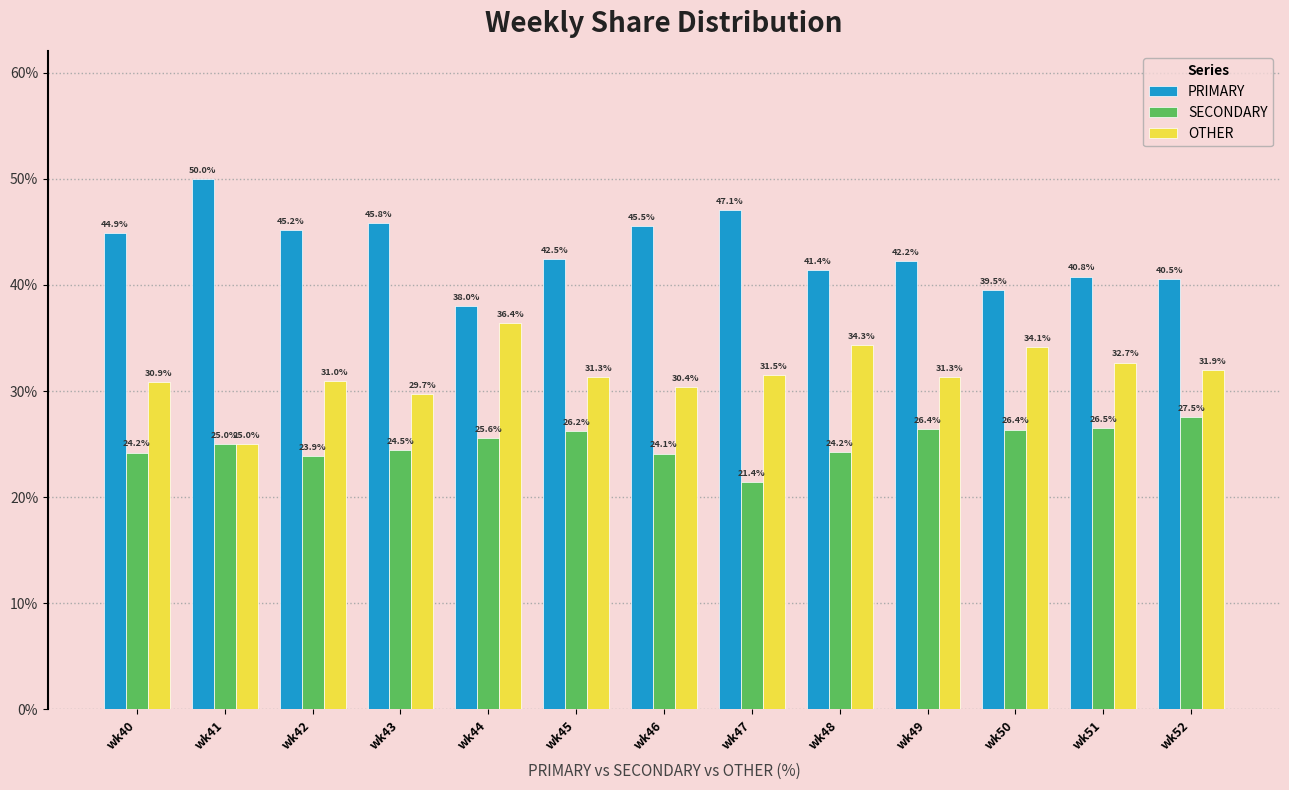

Are the bars grouped side by side (vs. stacked)?

Yes